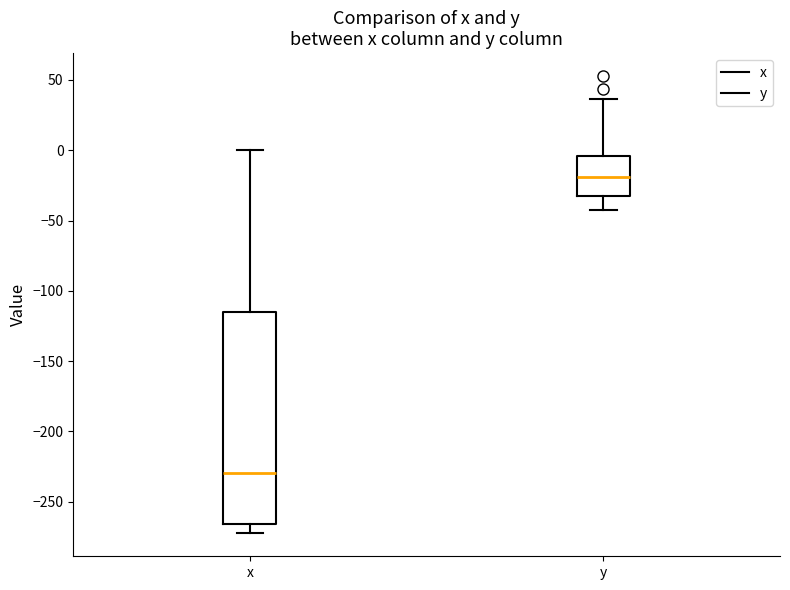

Where does the upper whisker of the box for y end on the y-axis? The values are not printed on the chart, so give them approximately, as read against the axis.

35